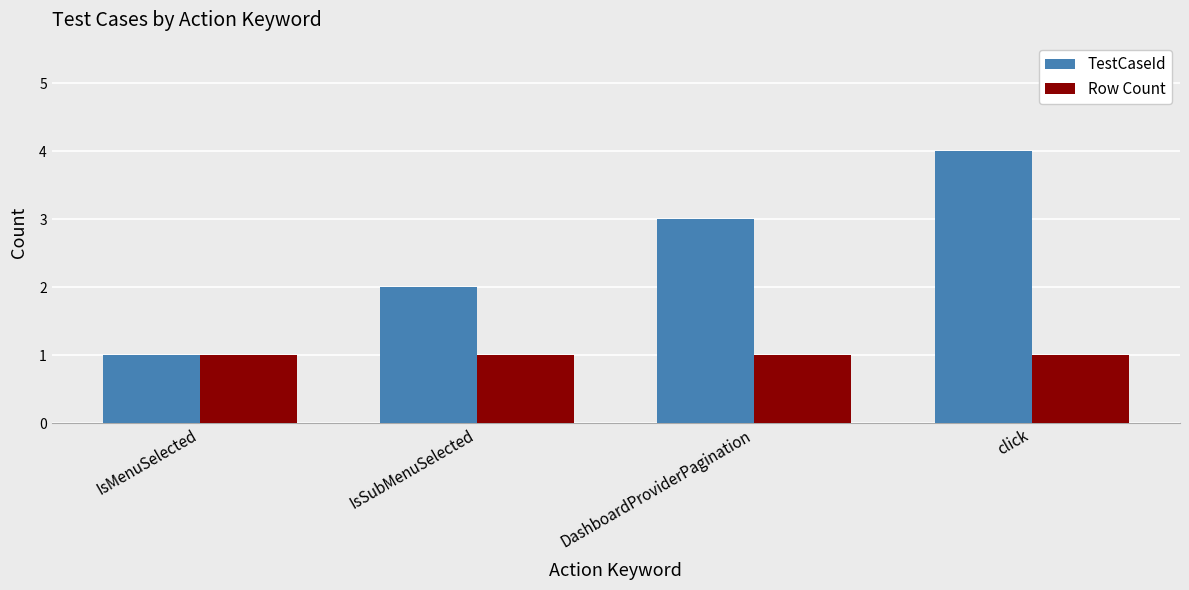

Reading right to left, extract all data points from this chart.

TestCaseId: click=4	DashboardProviderPagination=3	IsSubMenuSelected=2	IsMenuSelected=1
Row Count: click=1	DashboardProviderPagination=1	IsSubMenuSelected=1	IsMenuSelected=1